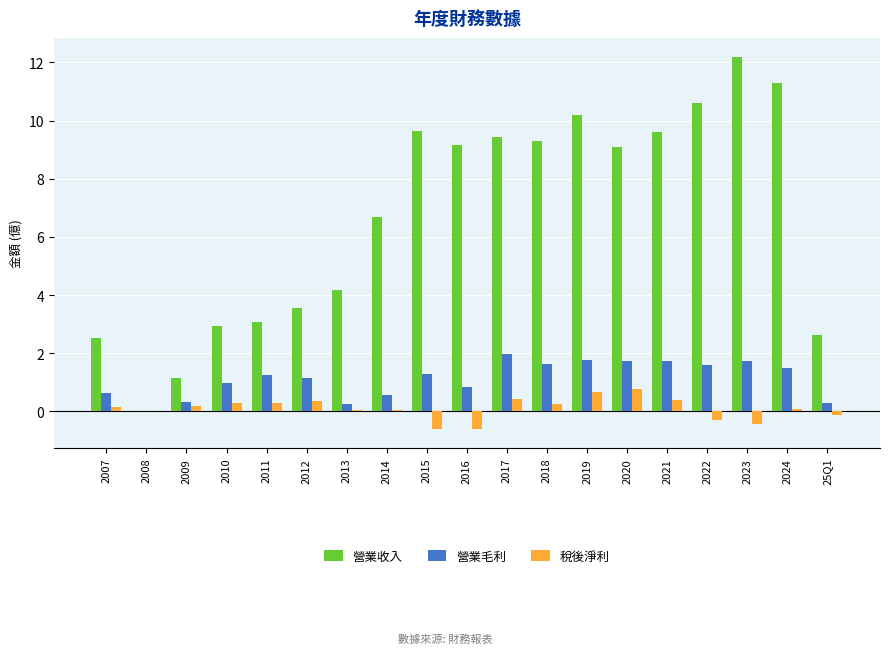

How many values in 營業毛利 are above zero?

18